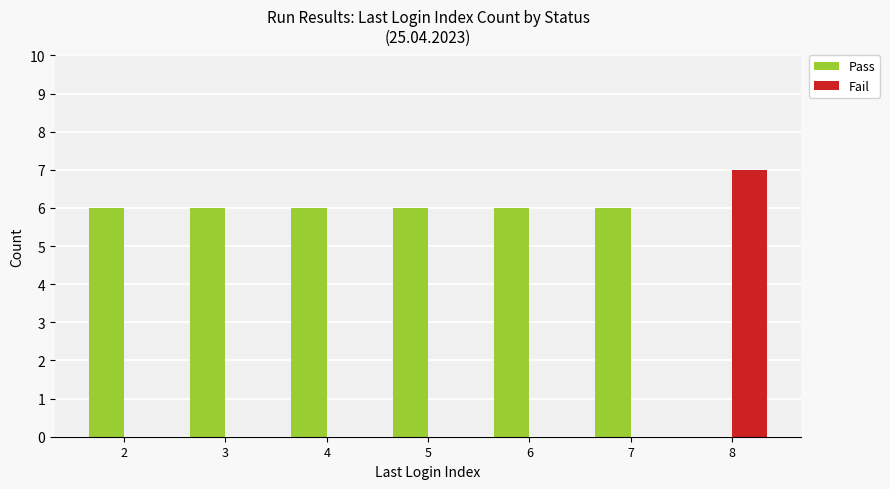

How many groups of bars are there?

7